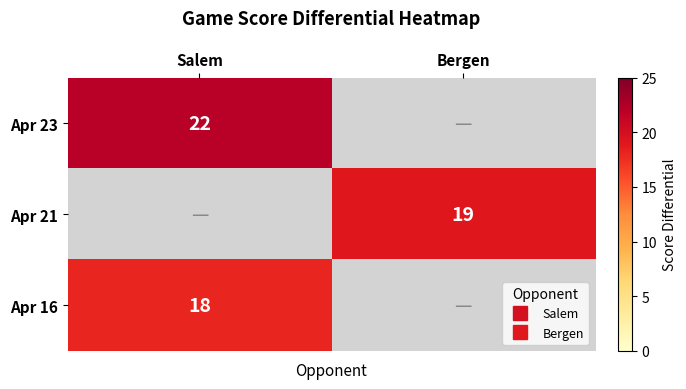

Which category has the highest value across all series?

Salem